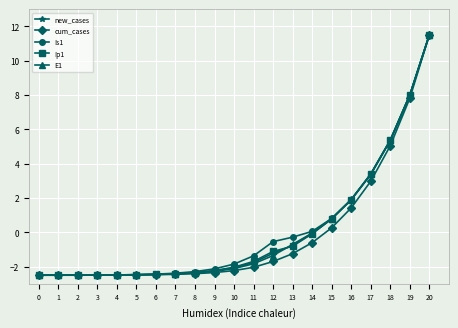

What is the value of the cum_cases point at the 15th from the left?

-0.6